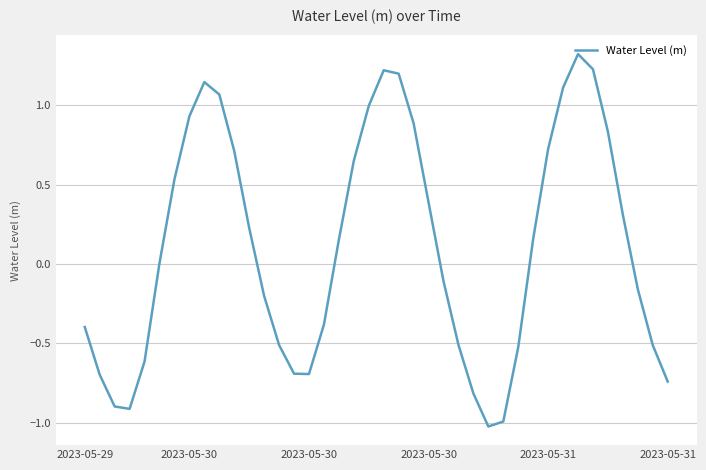

What is the smallest value displayed?

-1.0